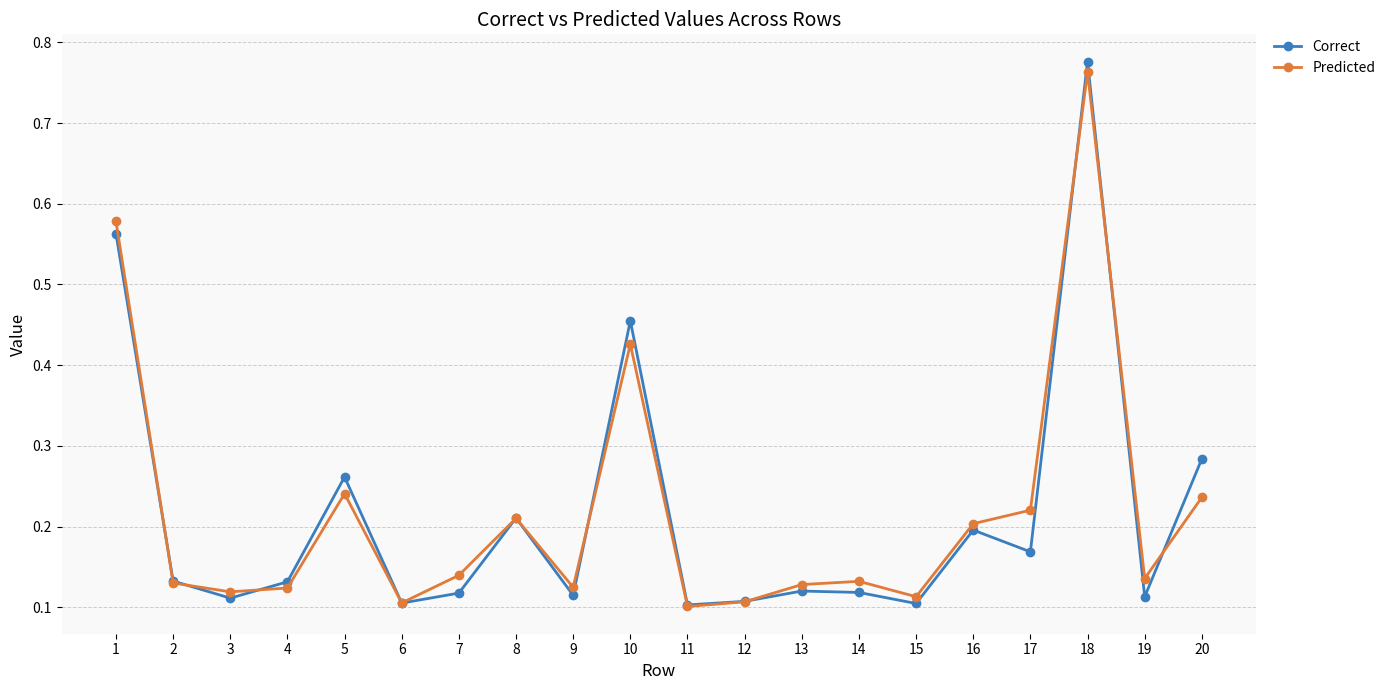

The value of Predicted at 11 is 0.1. True or false?

True